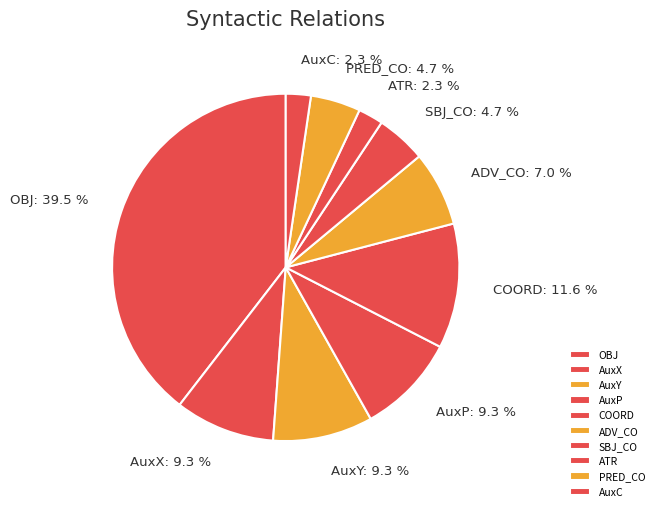

To the nearest percent, what is the average slice percentage?

10%